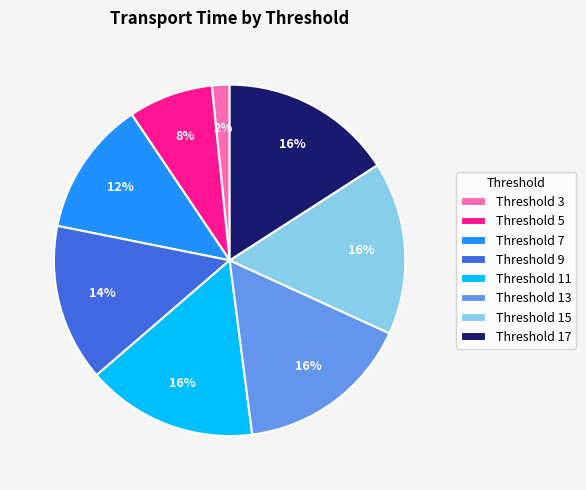

Which has a higher value, Threshold 15 or Threshold 7?

Threshold 15